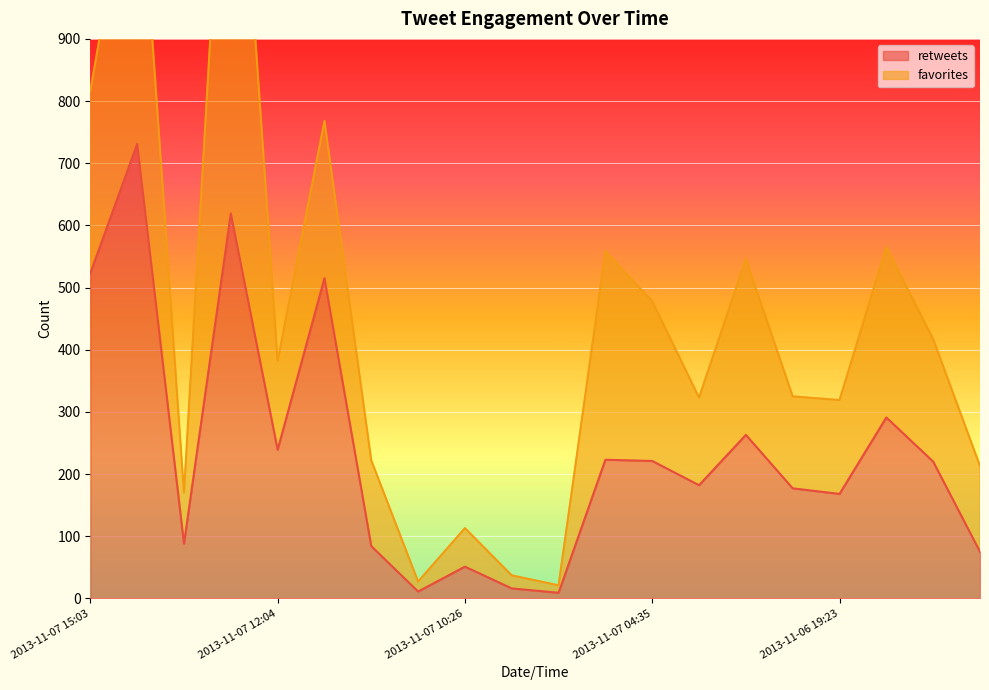

What is the value of the 10th point from the left?

16